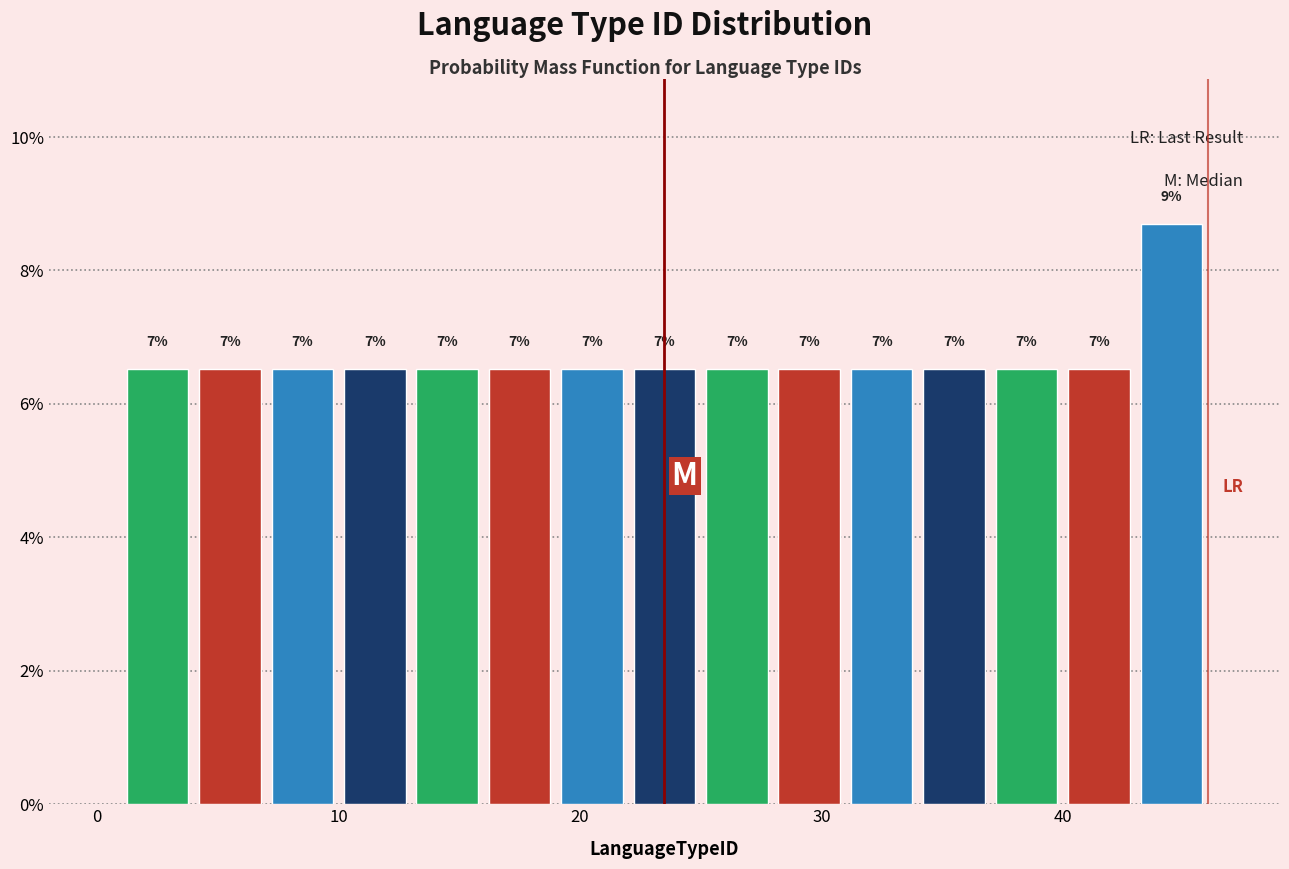

Around what value on the x-axis is the tallest bar? Give the approximate position of its centre, as read against the axis.

45